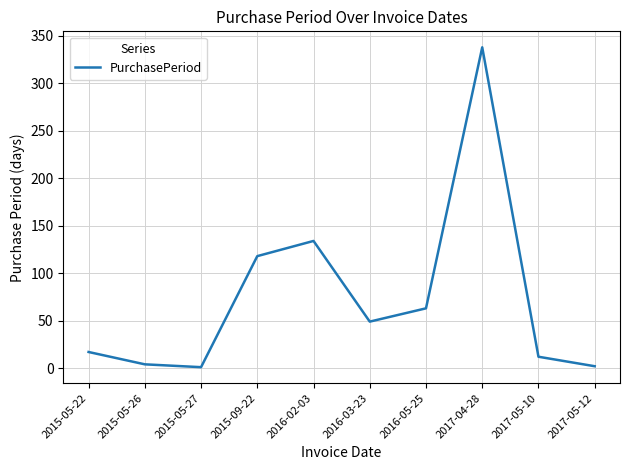

The value at 2015-05-27 is 1. True or false?

True